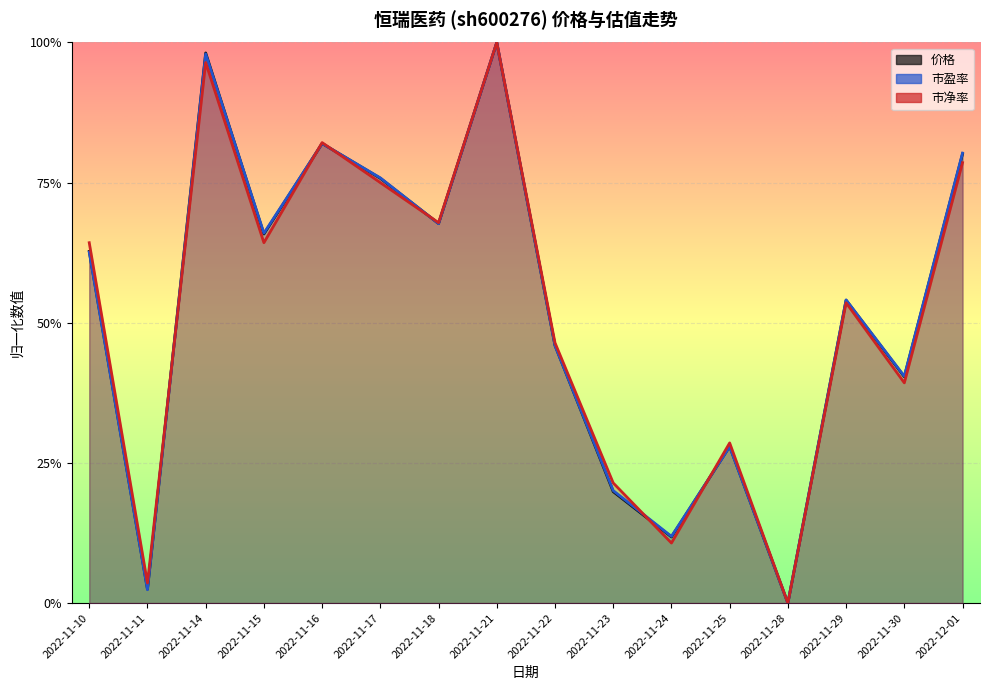

Reading left to right, transcribe all the data shown in this chart.

价格: 0.6	0.0	1.0	0.7	0.8	0.8	0.7	1.0	0.5	0.2	0.1	0.3	0.0	0.5	0.4	0.8
市盈率: 0.6	0.0	1.0	0.7	0.8	0.8	0.7	1.0	0.5	0.2	0.1	0.3	0.0	0.5	0.4	0.8
市净率: 0.6	0.0	1.0	0.6	0.8	0.7	0.7	1.0	0.5	0.2	0.1	0.3	0.0	0.5	0.4	0.8